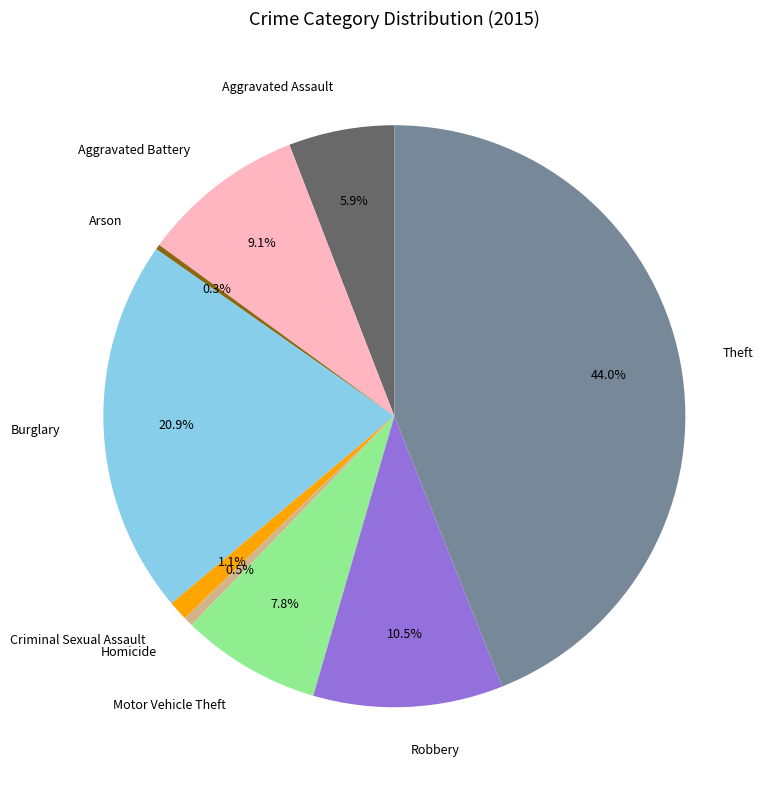

Between Robbery and Theft, which is larger?

Theft